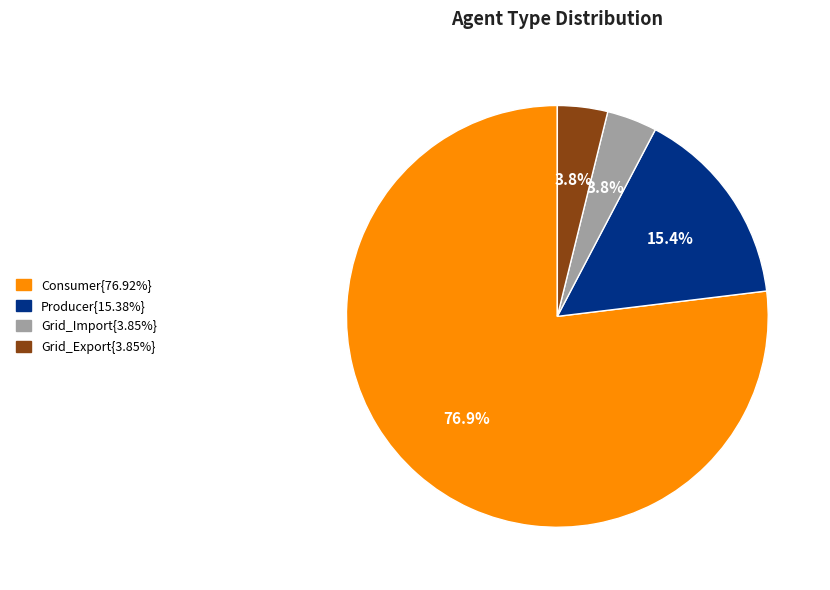

Is there any slice that represents more than half of the pie?

Yes